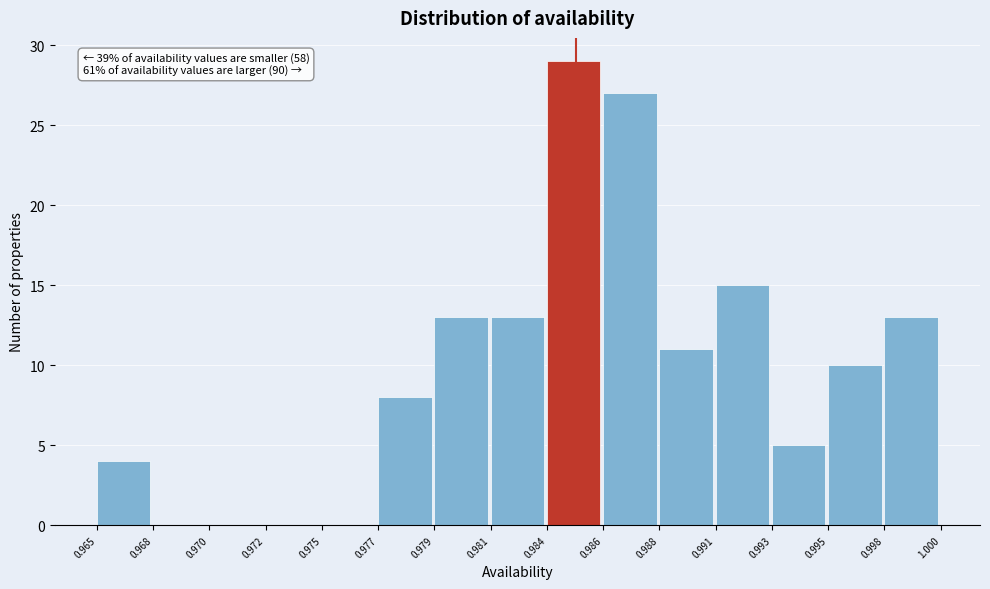

Reading left to right, transcribe all the data shown in this chart.

0.965=4	0.968=0	0.970=0	0.972=0	0.975=0	0.977=8	0.979=13	0.981=13	0.984=29	0.986=27	0.988=11	0.991=15	0.993=5	0.995=10	0.998=13